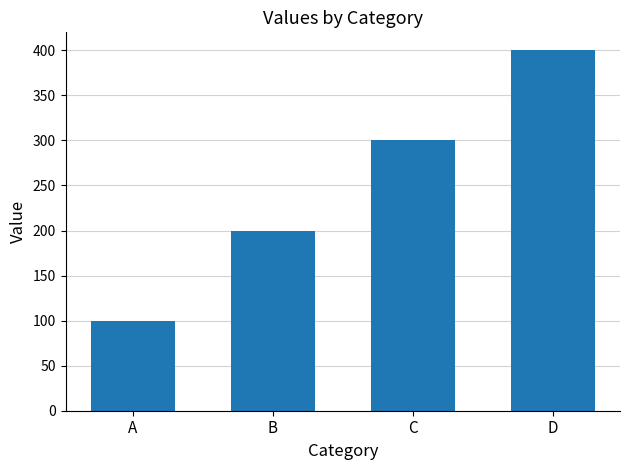

What is the difference between the maximum and minimum values?

300